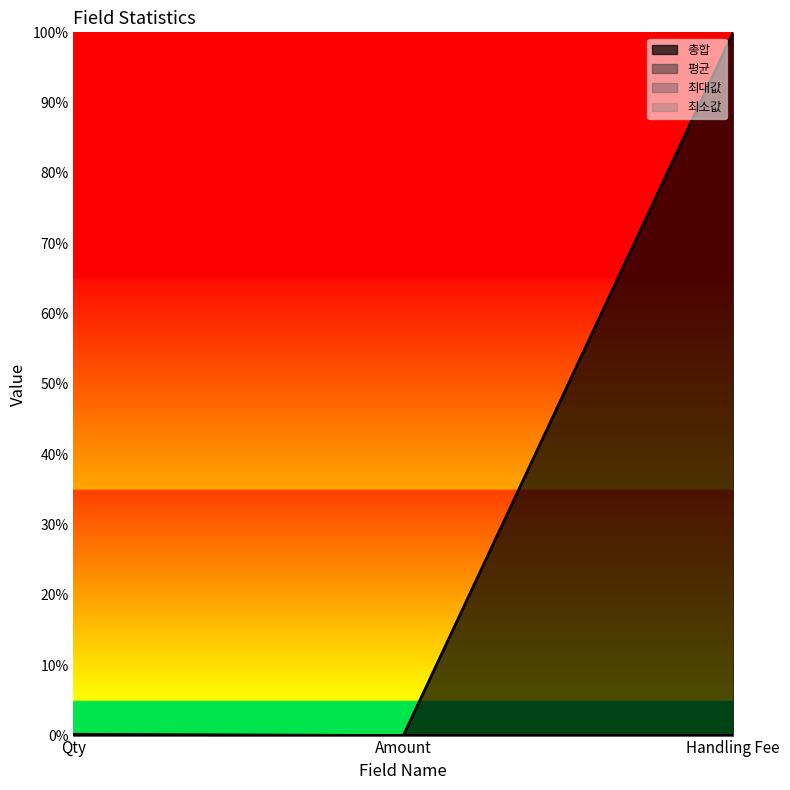

Which series has the largest total across all categories?

총합